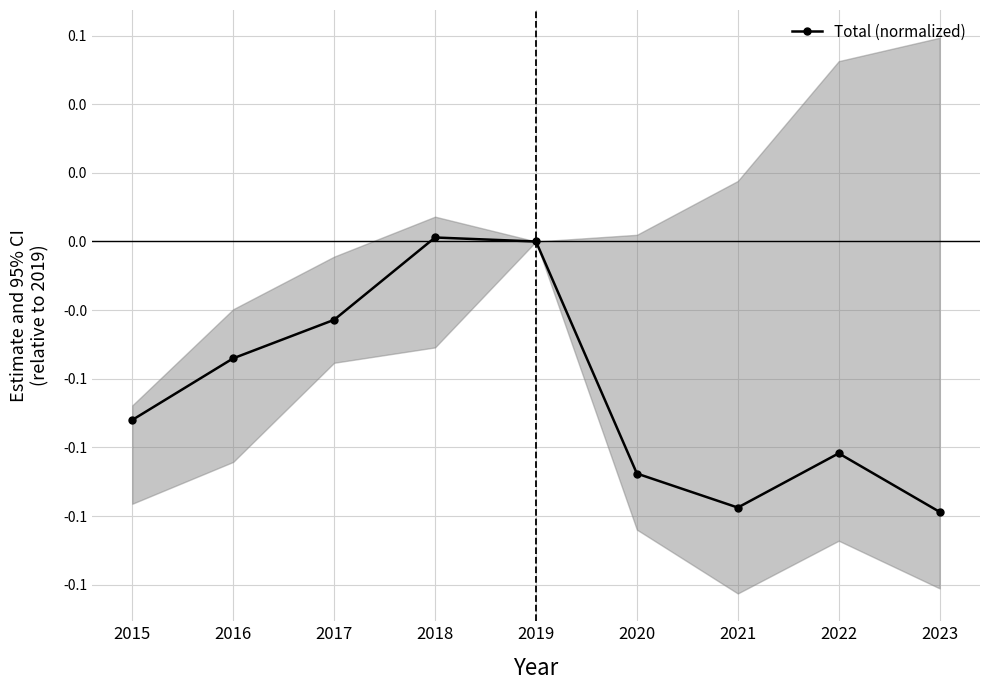

Reading left to right, transcribe all the data shown in this chart.

2015=-0.1	2016=-0.0	2017=-0.0	2018=0.0	2019=0.0	2020=-0.1	2021=-0.1	2022=-0.1	2023=-0.1